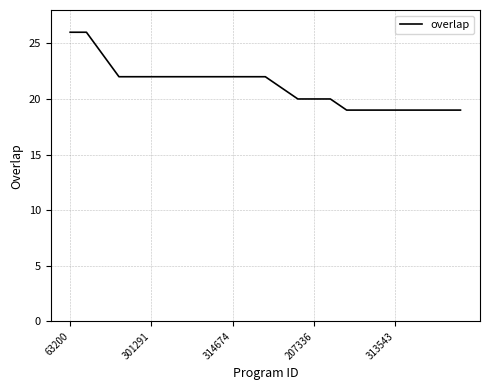

What is the greatest value displayed?

26